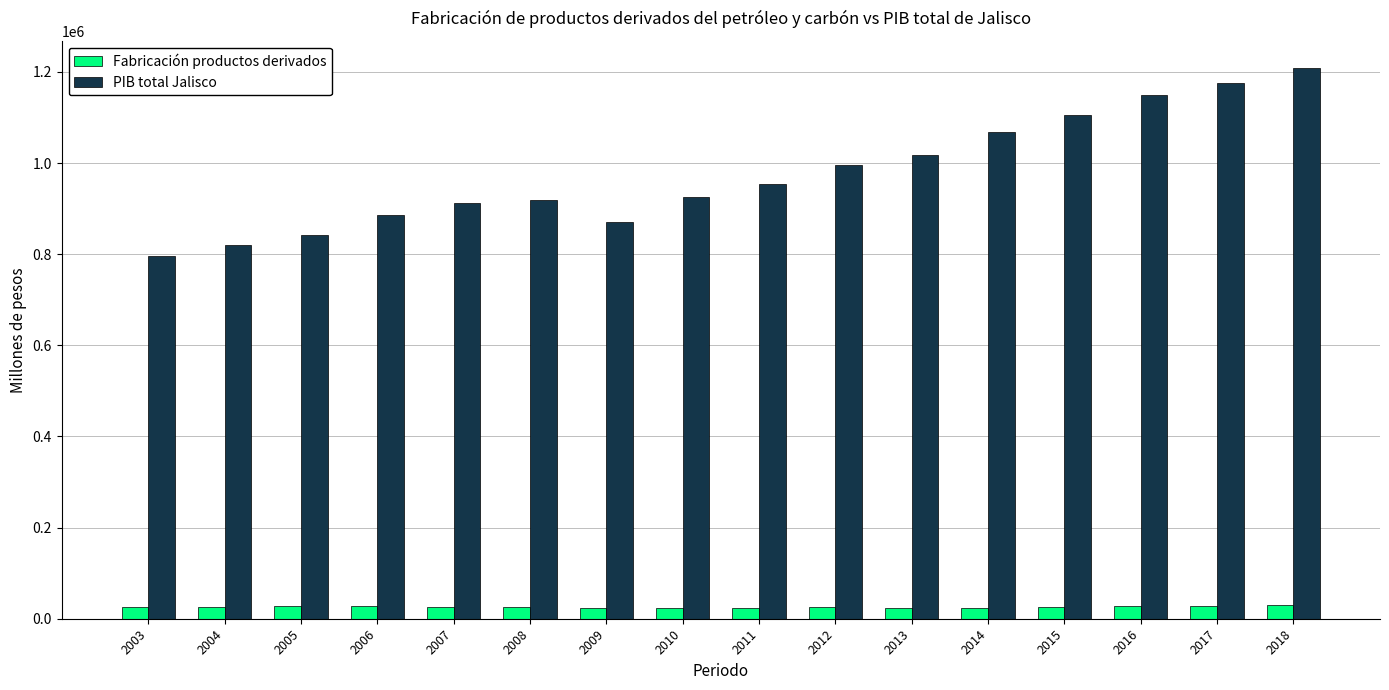

How many groups of bars are there?

16